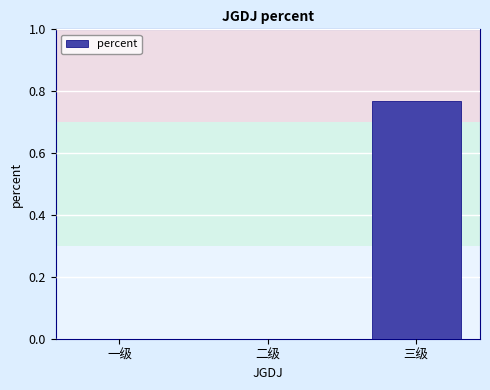

What is the change in value from 一级 to 三级?

+0.8